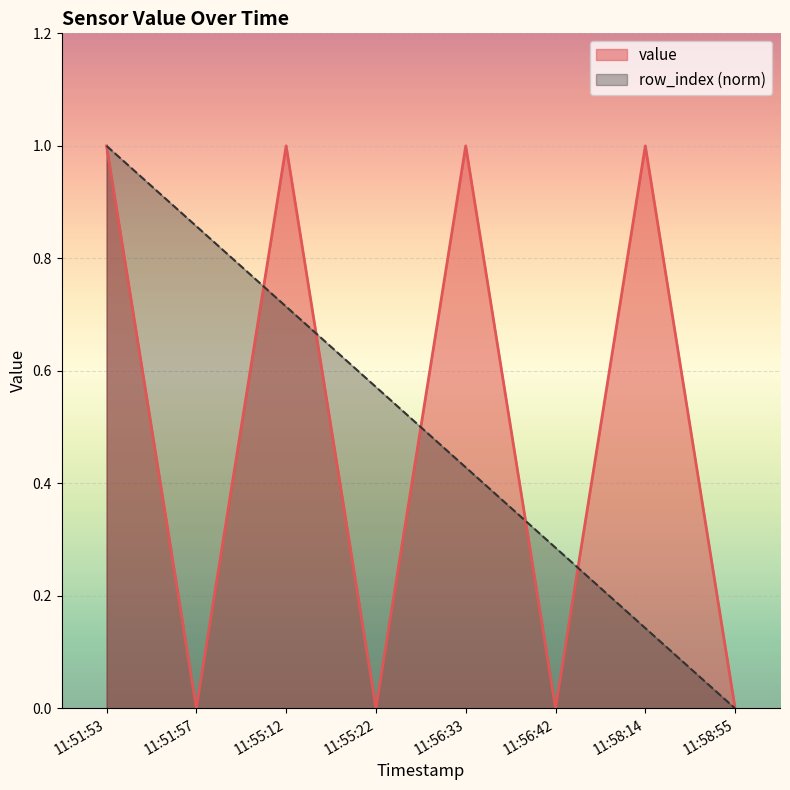

Which has a higher value, 11:56:33 or 11:51:53?

11:56:33